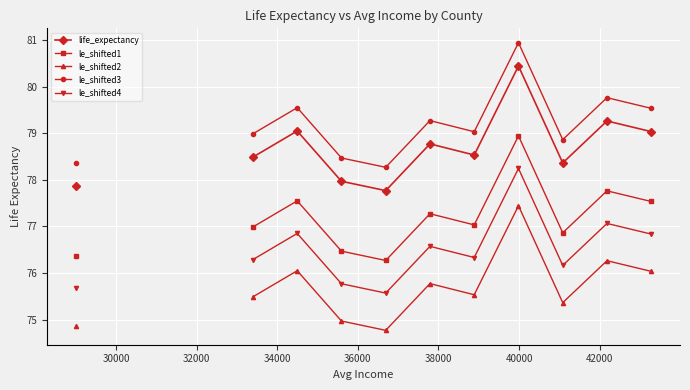

List the series in order of their peak value, highest first.

le_shifted3, life_expectancy, le_shifted1, le_shifted4, le_shifted2